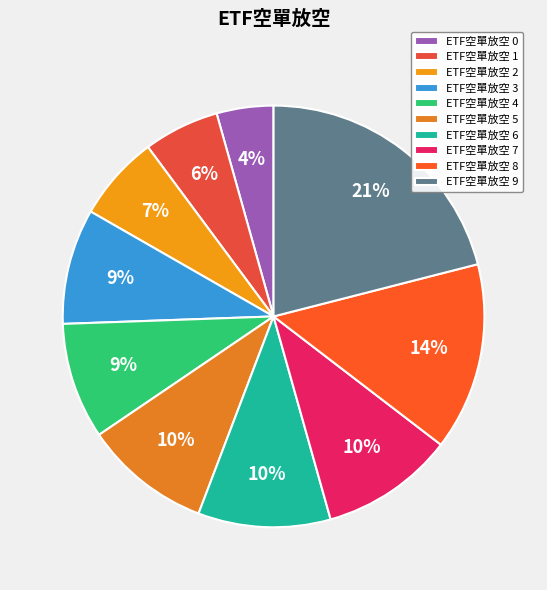

To the nearest percent, what is the difference between the largest and smallest slice percentages?

17%